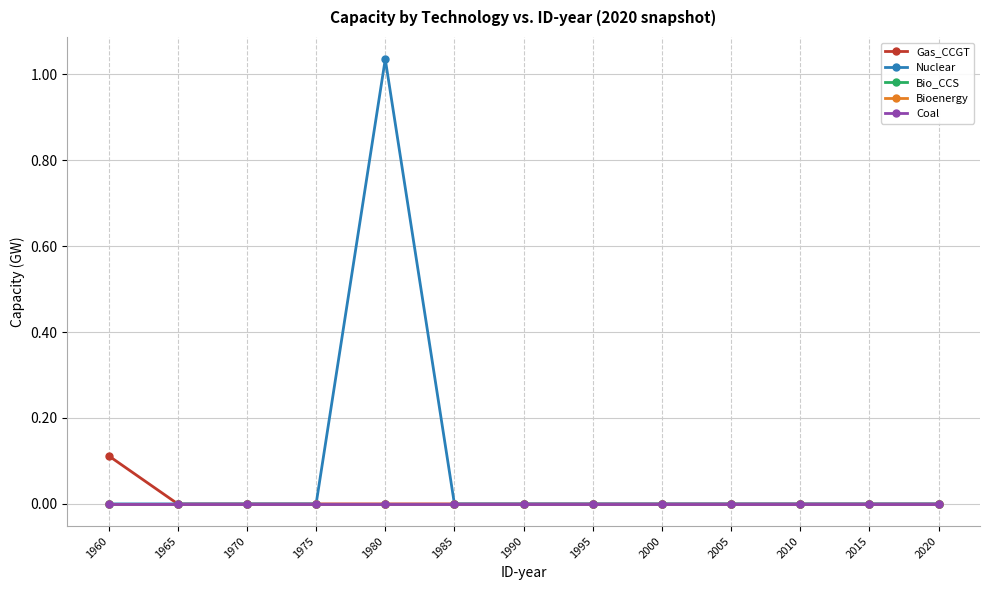

At which category is the sum across all series the highest?

1980